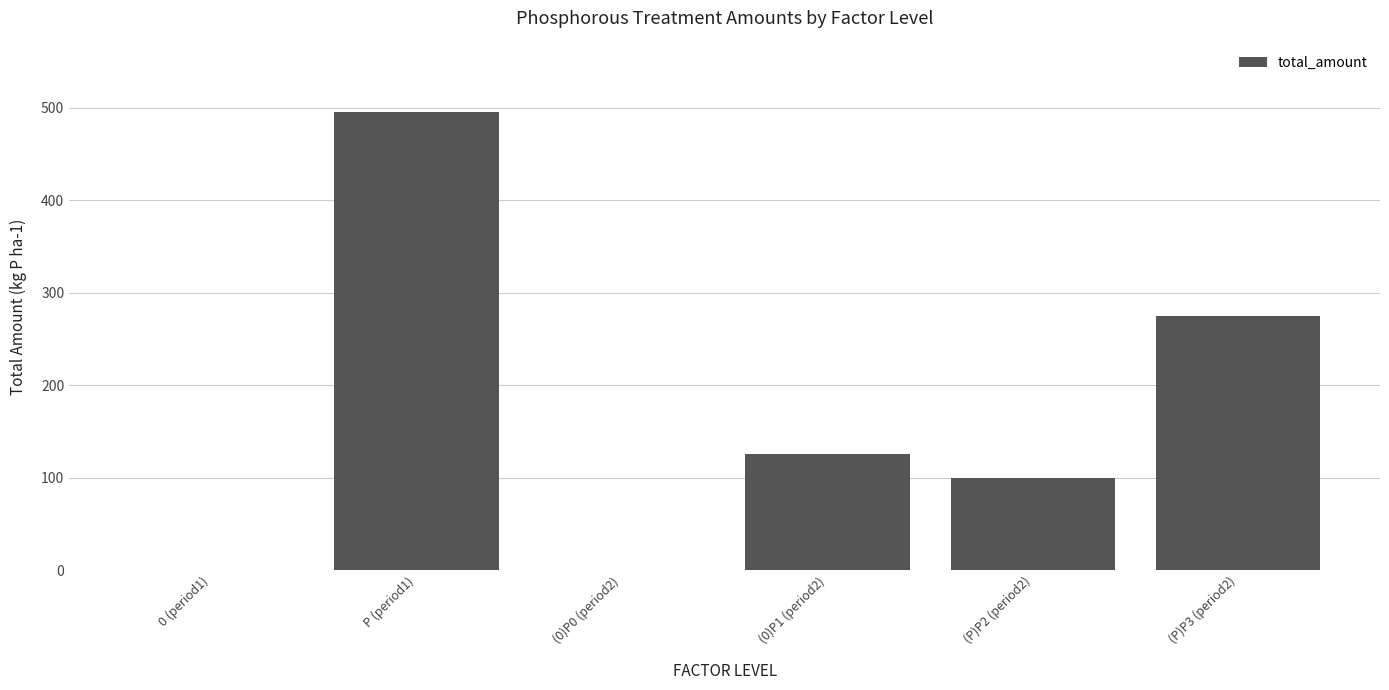

Are the bars horizontal?

No